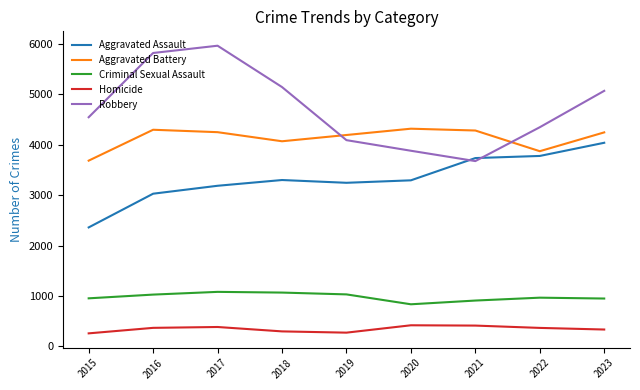

What is the greatest value displayed?

5959